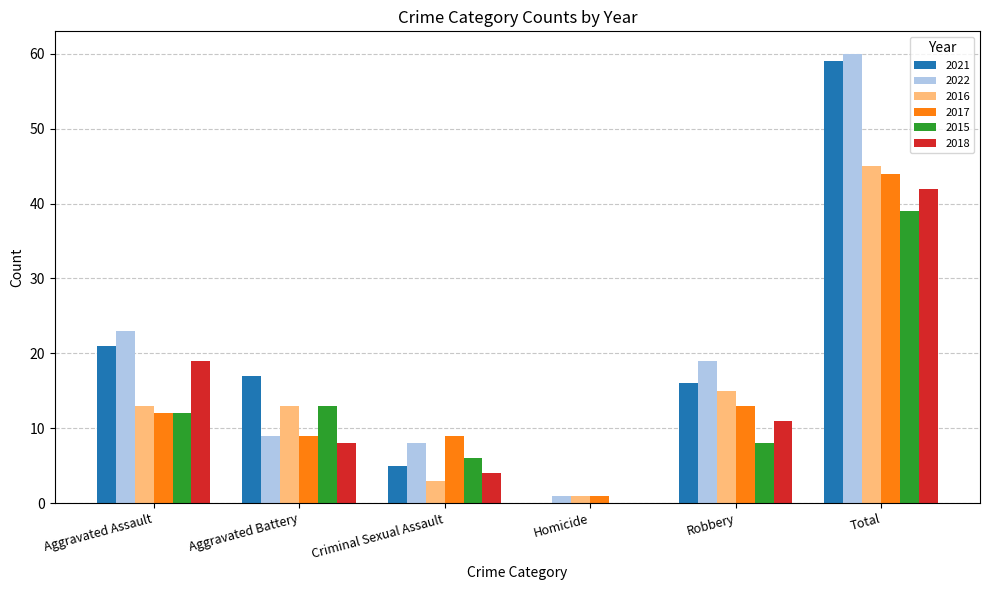

The value of 2015 at Criminal Sexual Assault is 1. True or false?

False